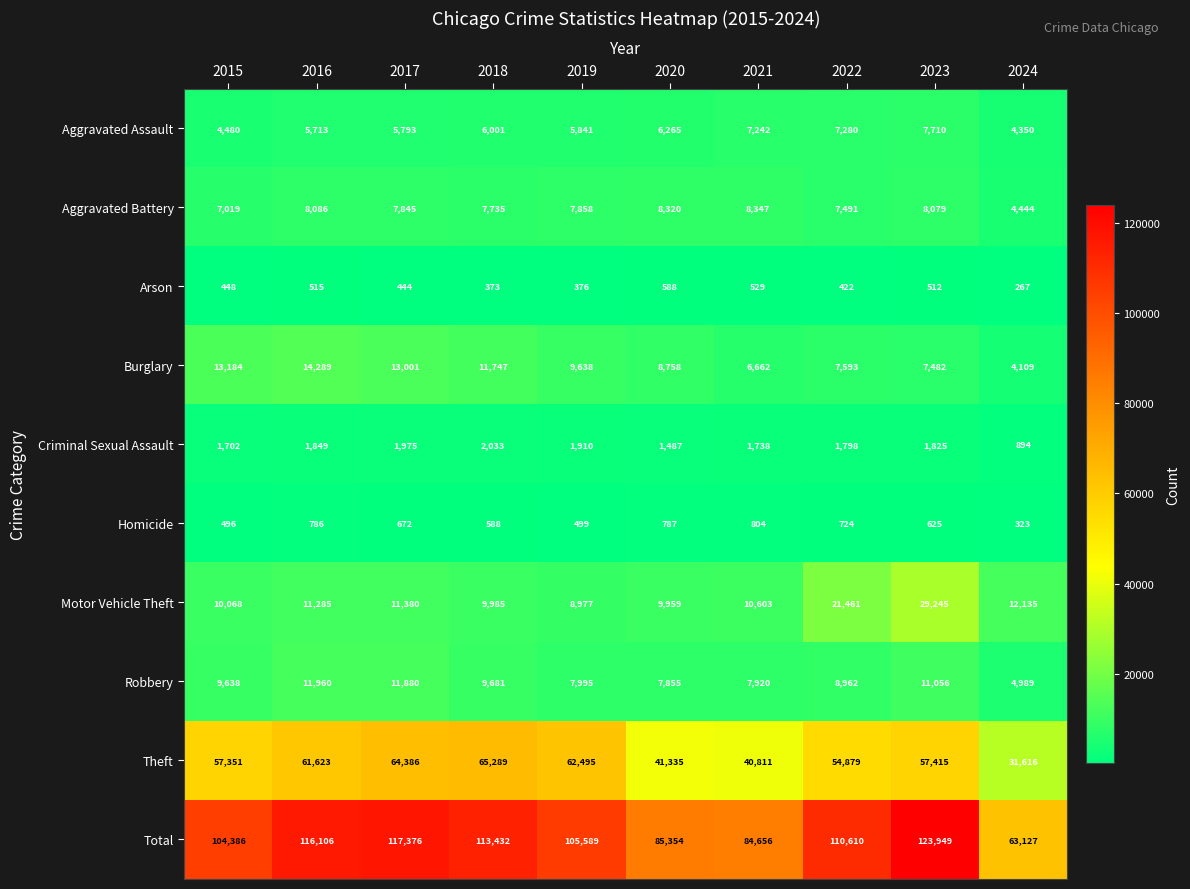

Rank the series at 2021 from lowest to highest value.

Arson, Homicide, Criminal Sexual Assault, Burglary, Aggravated Assault, Robbery, Aggravated Battery, Motor Vehicle Theft, Theft, Total